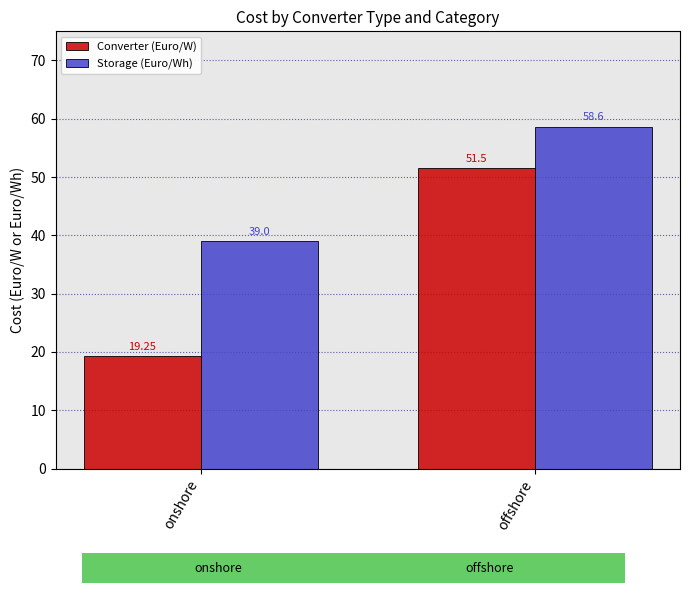

At offshore, list the series in order from smallest to largest.

Converter (Euro/W), Storage (Euro/Wh)